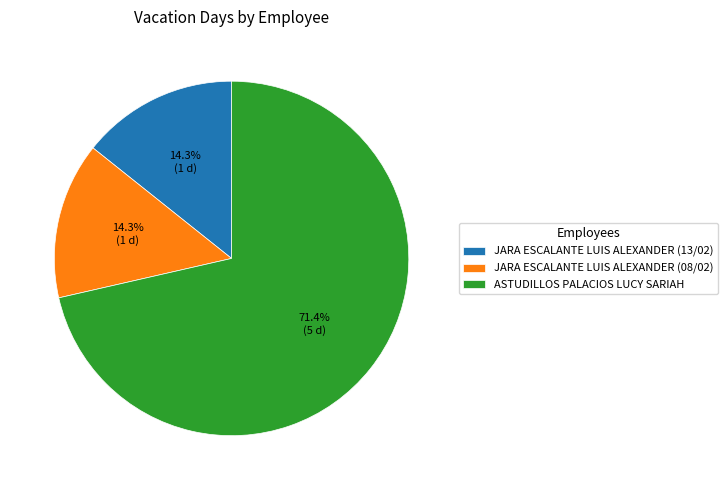

Which slice is the largest?

ASTUDILLOS PALACIOS LUCY SARIAH